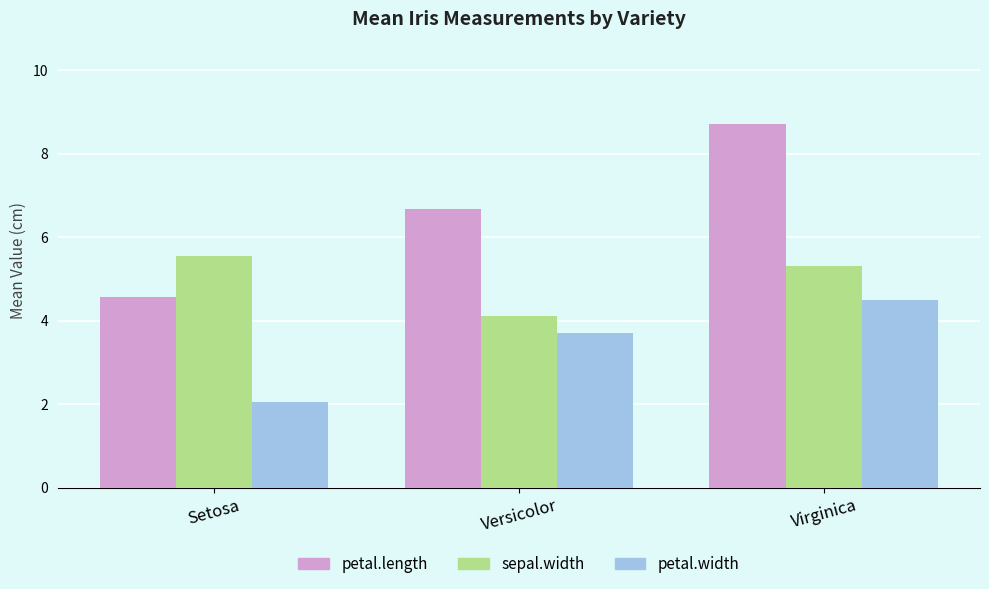

Reading left to right, what are all the values shown in this chart?

petal.length: 4.6	6.7	8.7
sepal.width: 5.6	4.1	5.3
petal.width: 2.0	3.7	4.5